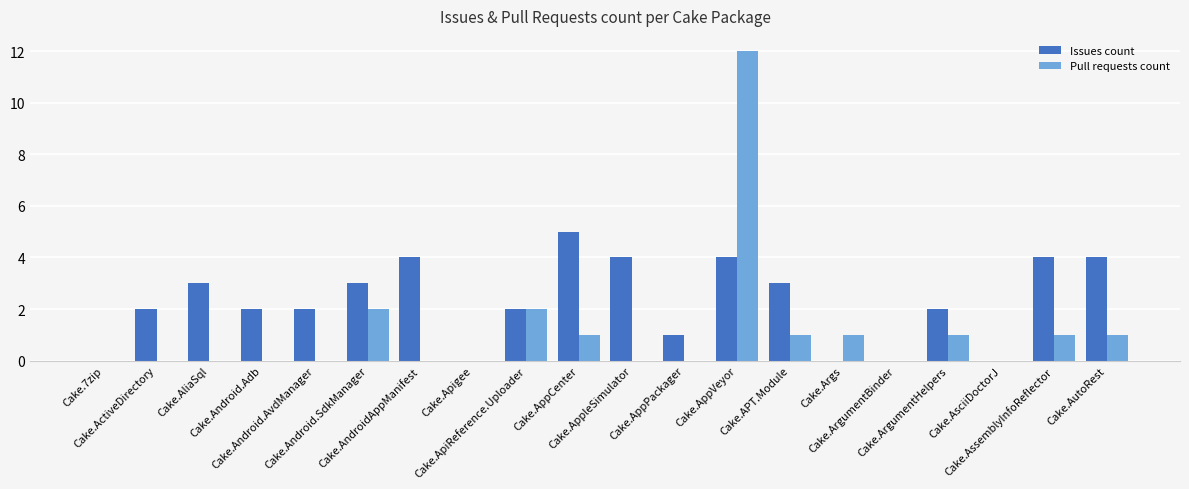

Which series changed the most between Cake.AndroidAppManifest and Cake.AssemblyInfoReflector?

Pull requests count